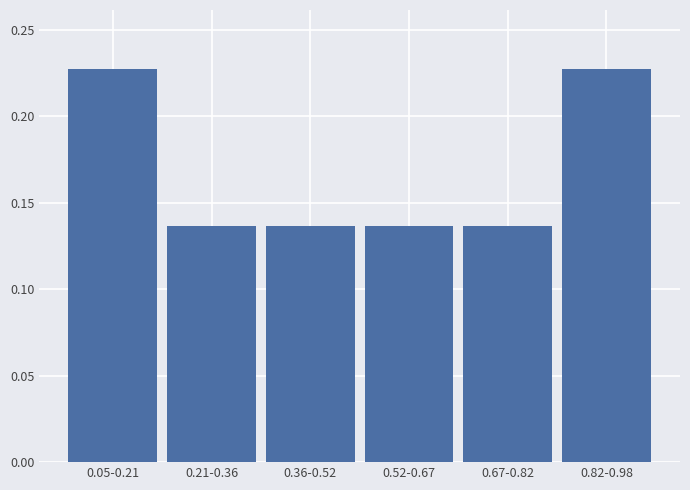

What is the label of the 4th bar from the right?

0.36-0.52